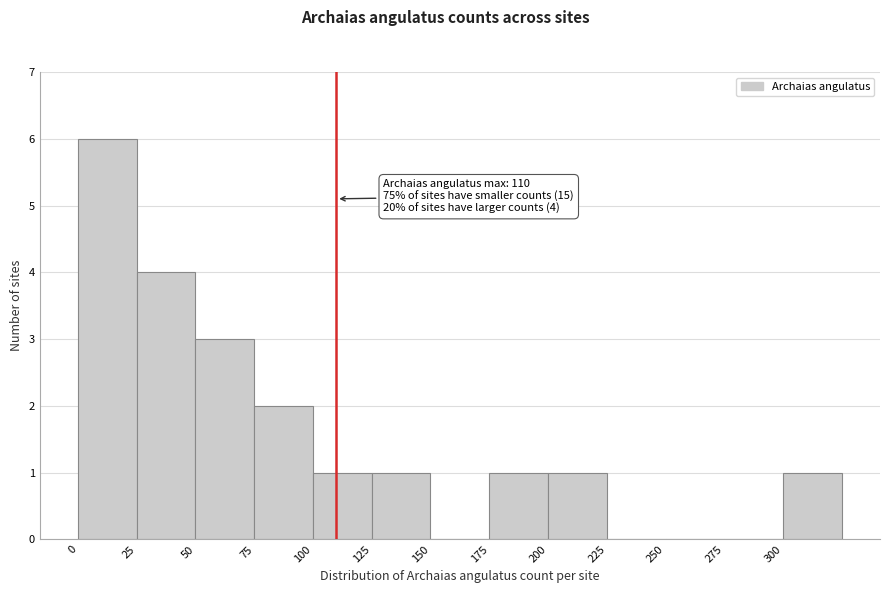

Over which range of the x-axis is the bar tallest?

0 to 25